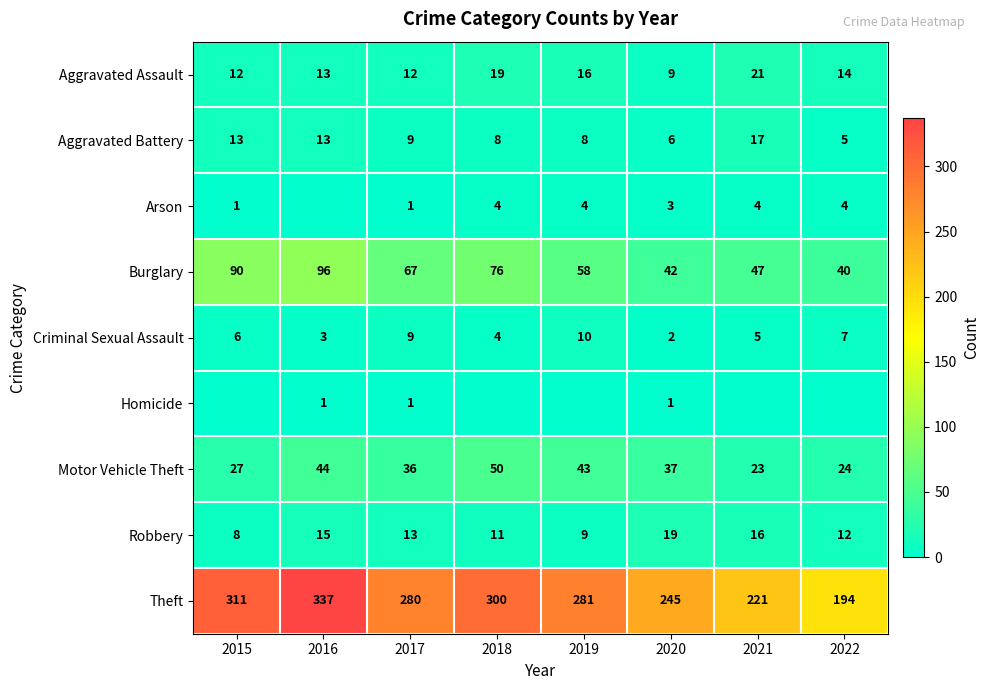

What is the highest value of the Theft series?

337